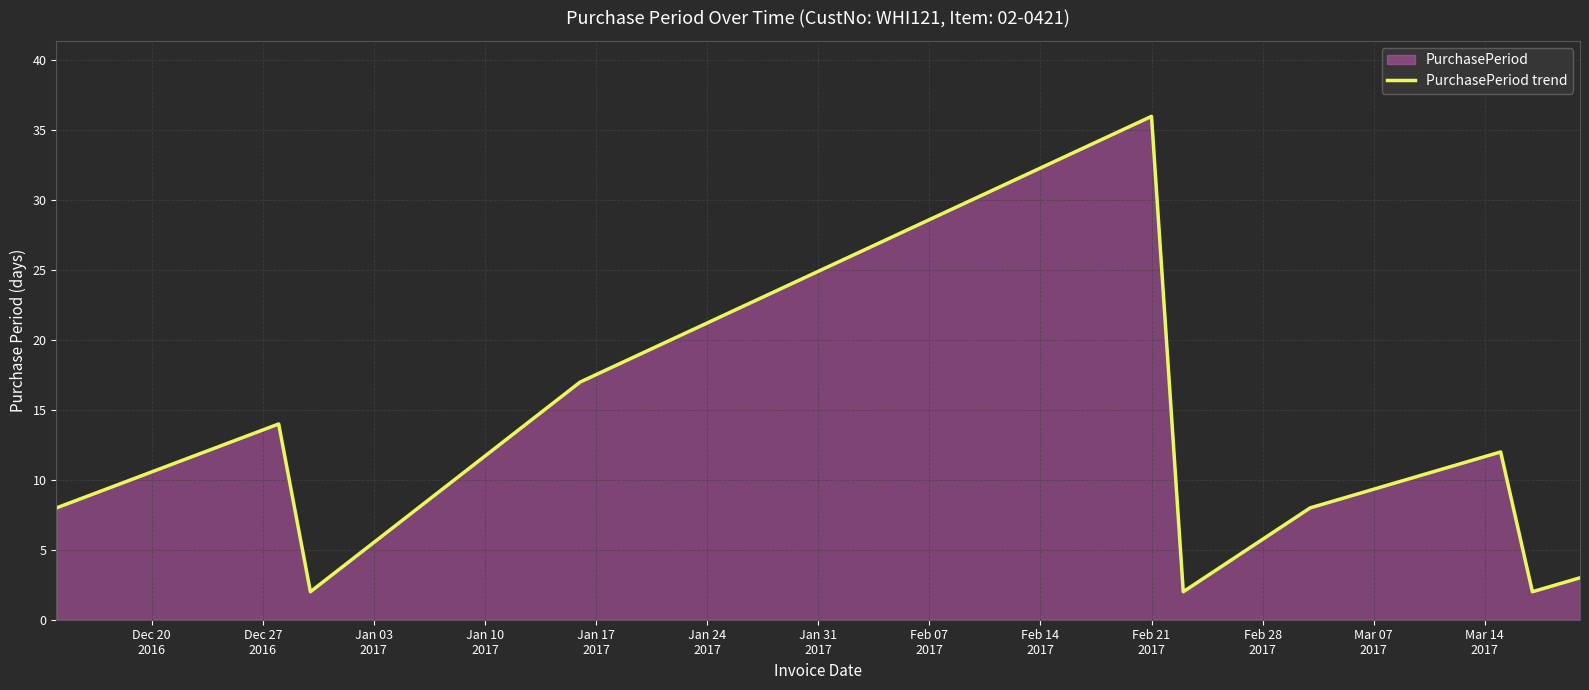

What is the difference between the maximum and minimum values?

34